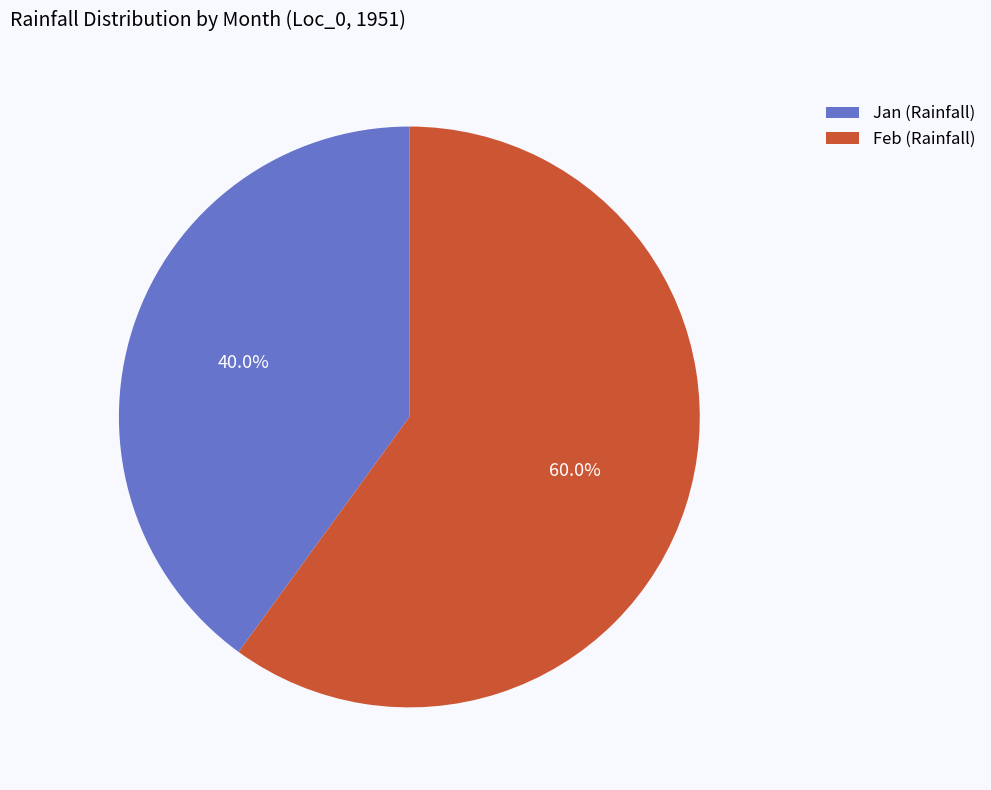

Which category has the smallest portion of the pie?

Jan (Rainfall)